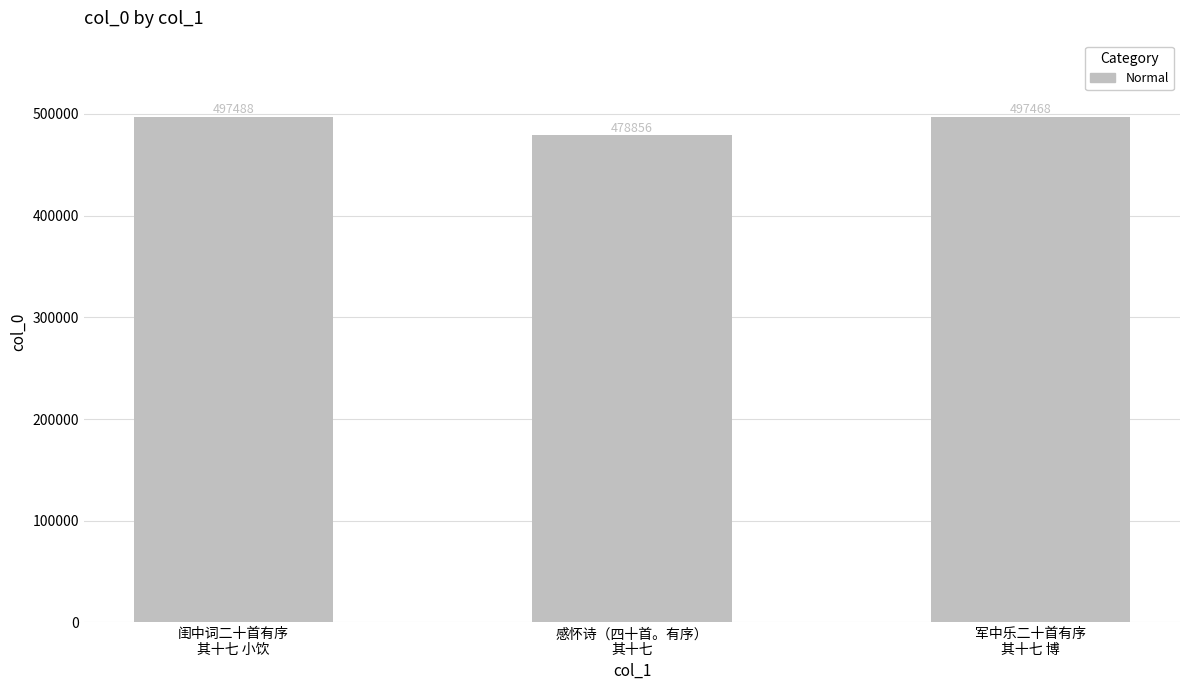

What is the minimum value shown in the chart?

478856